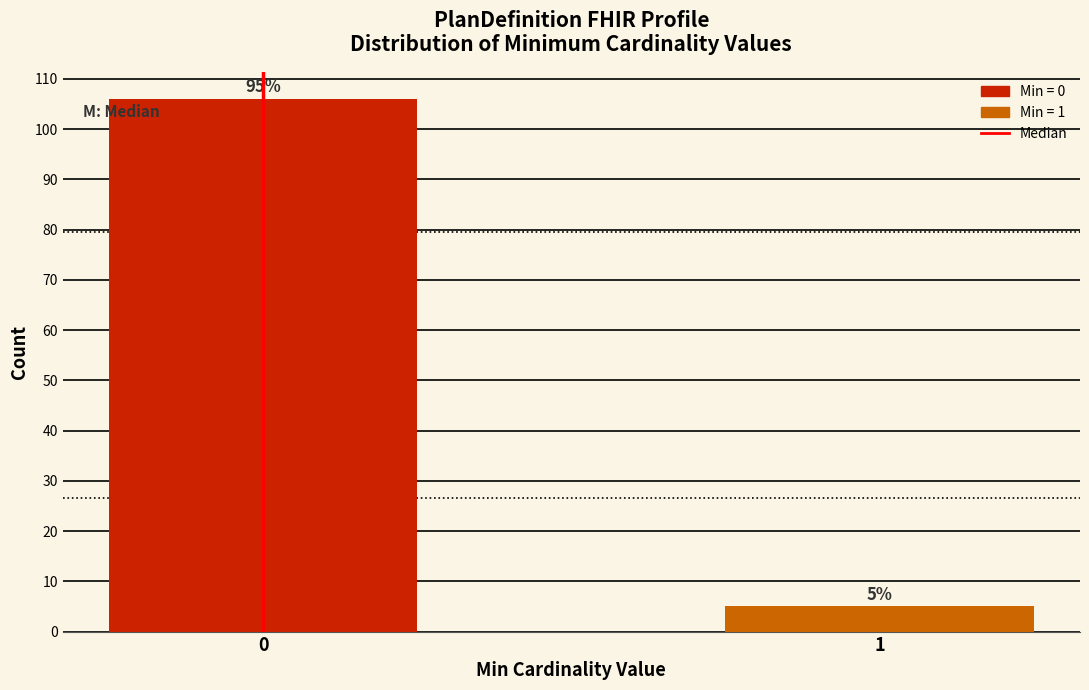

Reading left to right, transcribe all the data shown in this chart.

106	5